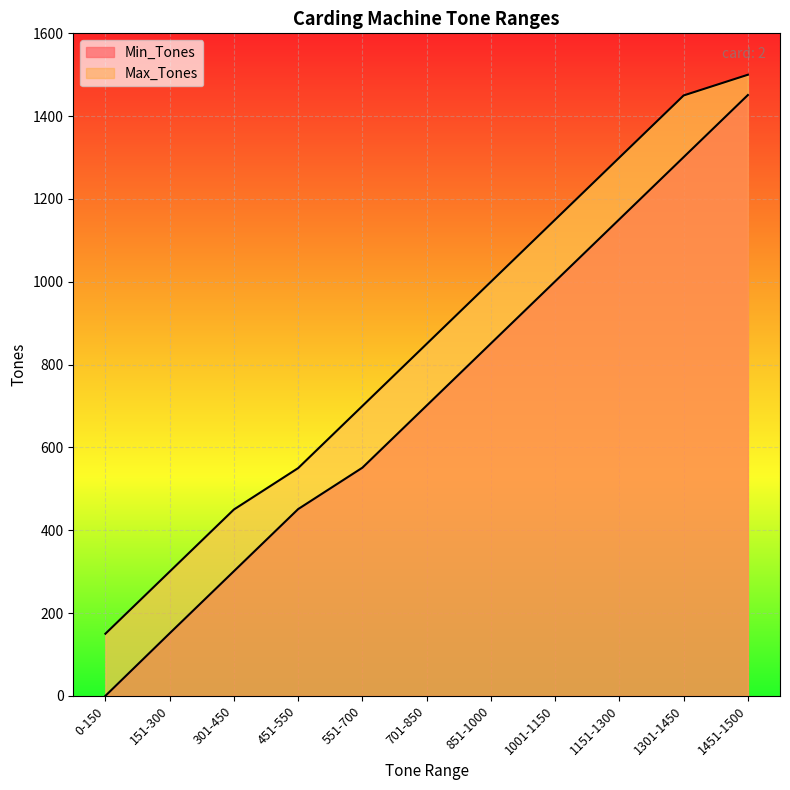

What are all the series names shown in the legend?

Min_Tones, Max_Tones